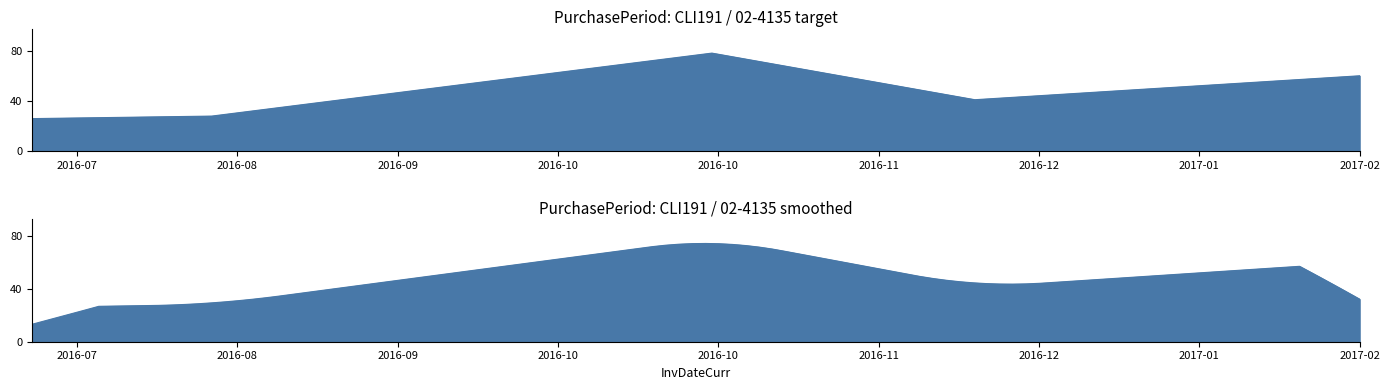

Rank the categories by value from lowest to highest.

2016-07-11, 2016-08-08, 2016-12-05, 2017-02-03, 2016-10-25